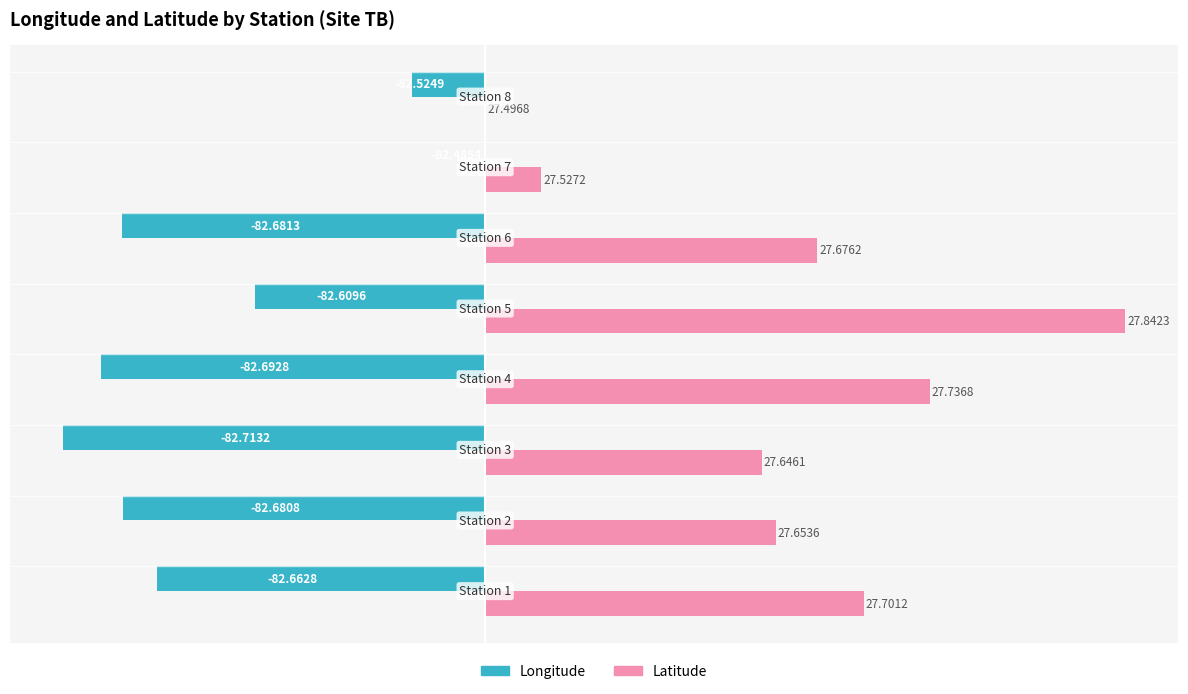

What are all the series names shown in the legend?

Longitude, Latitude